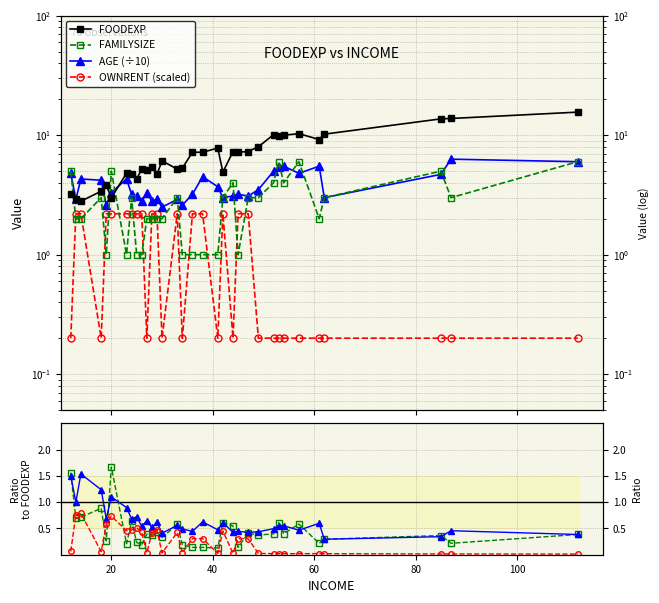

What is the total value across all series at 61?

16.9